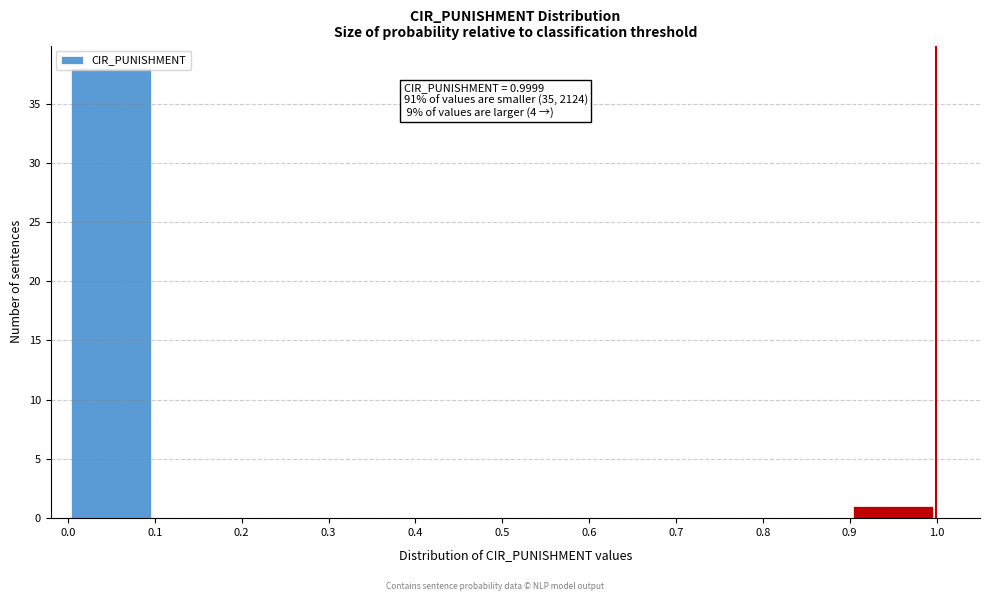

Which range on the x-axis has the tallest bar?

0.0 to 0.1